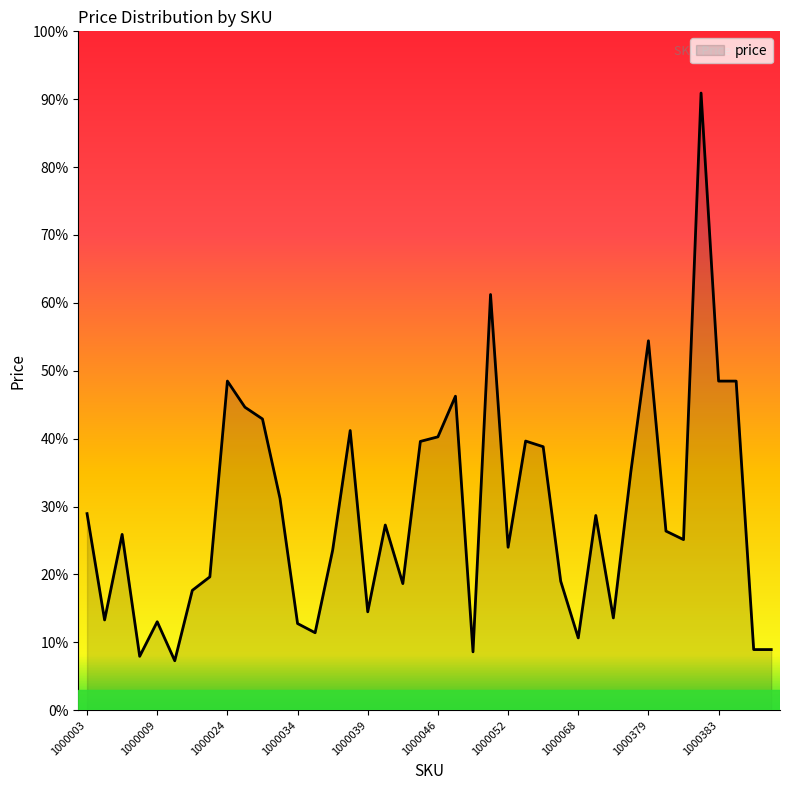

Does the chart have visible grid lines?

No